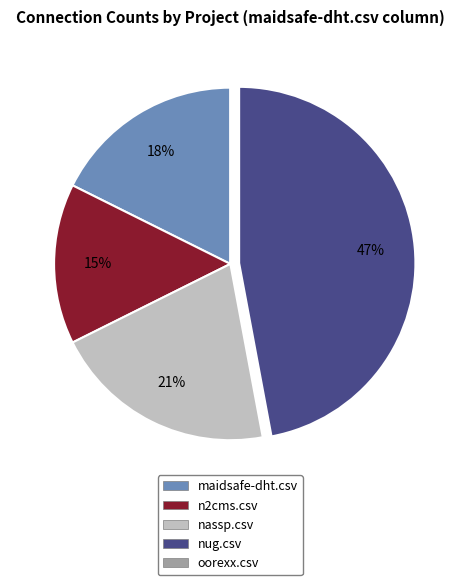

To the nearest percent, what portion does n2cms.csv represent?

15%